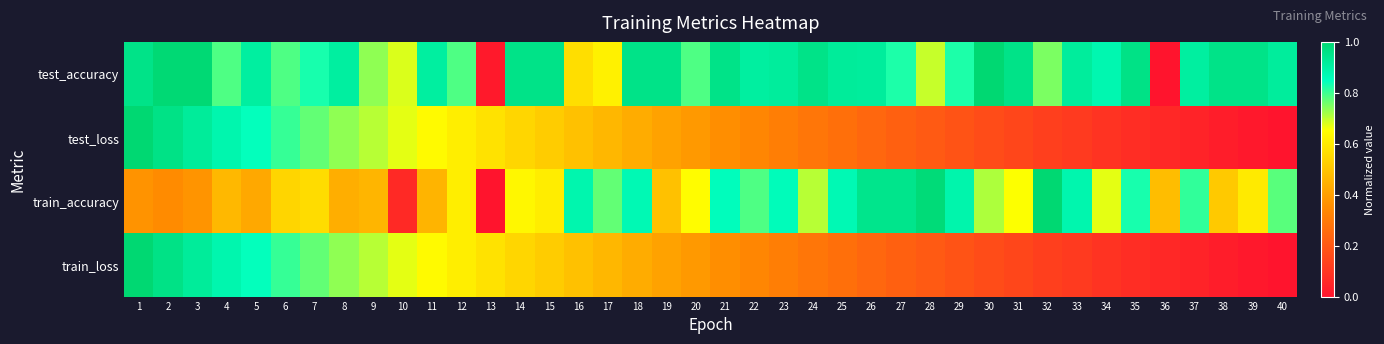

Rank the series at 38 from lowest to highest value.

train_loss, test_loss, train_accuracy, test_accuracy